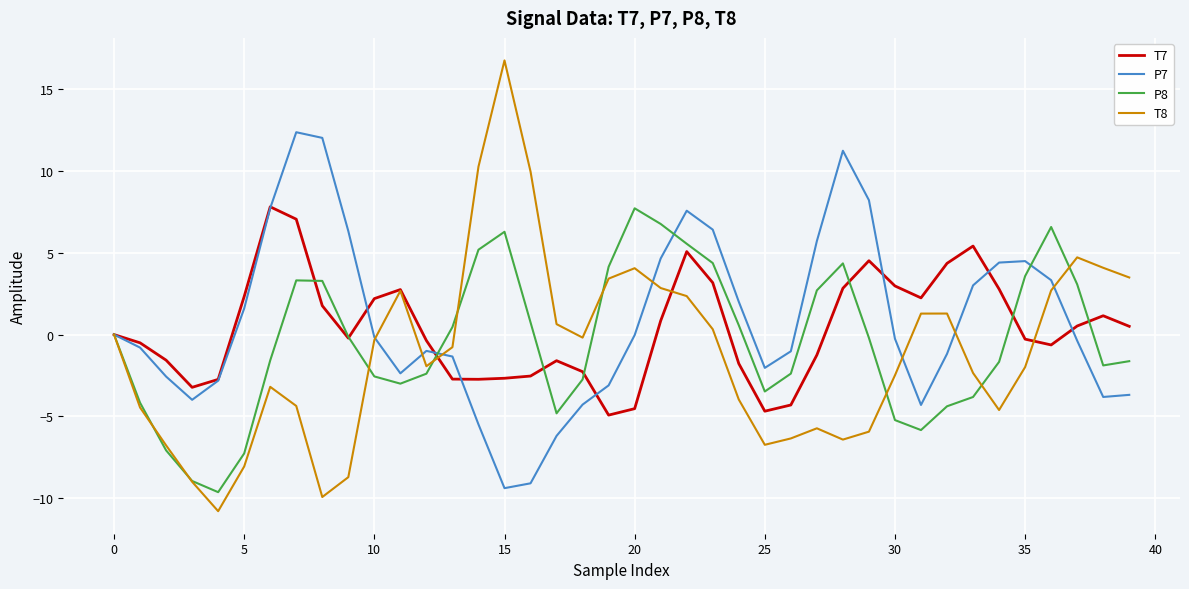

Which series has the largest total across all categories?

P7